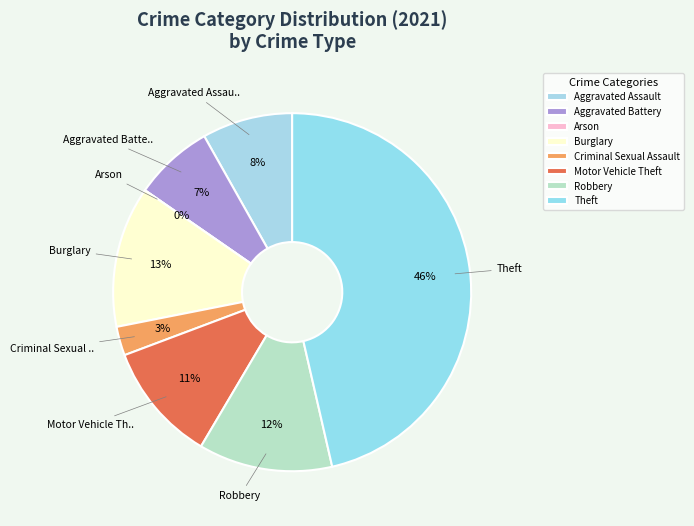

What is the change in value from Criminal Sexual Assault to Theft?

+134